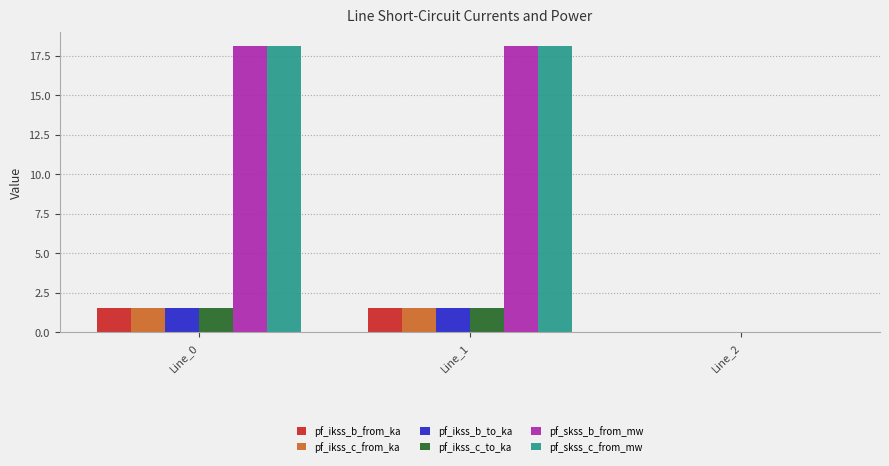

Reading left to right, extract all data points from this chart.

pf_ikss_b_from_ka: 1.6	1.6	0.0
pf_ikss_c_from_ka: 1.6	1.6	0.0
pf_ikss_b_to_ka: 1.6	1.6	0.0
pf_ikss_c_to_ka: 1.6	1.6	0.0
pf_skss_b_from_mw: 18.1	18.1	0.0
pf_skss_c_from_mw: 18.1	18.1	0.0